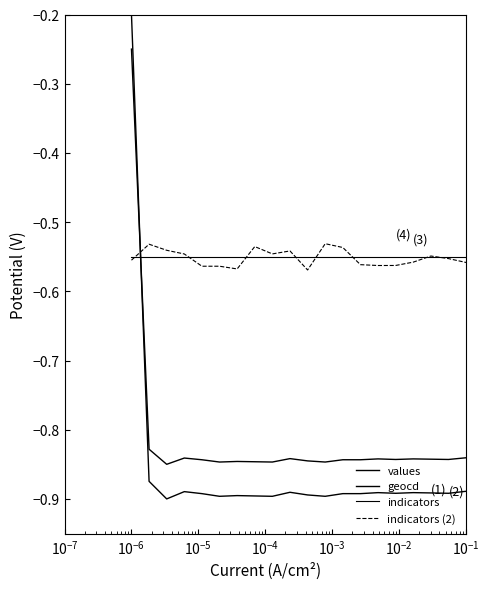

Does the chart have visible grid lines?

No